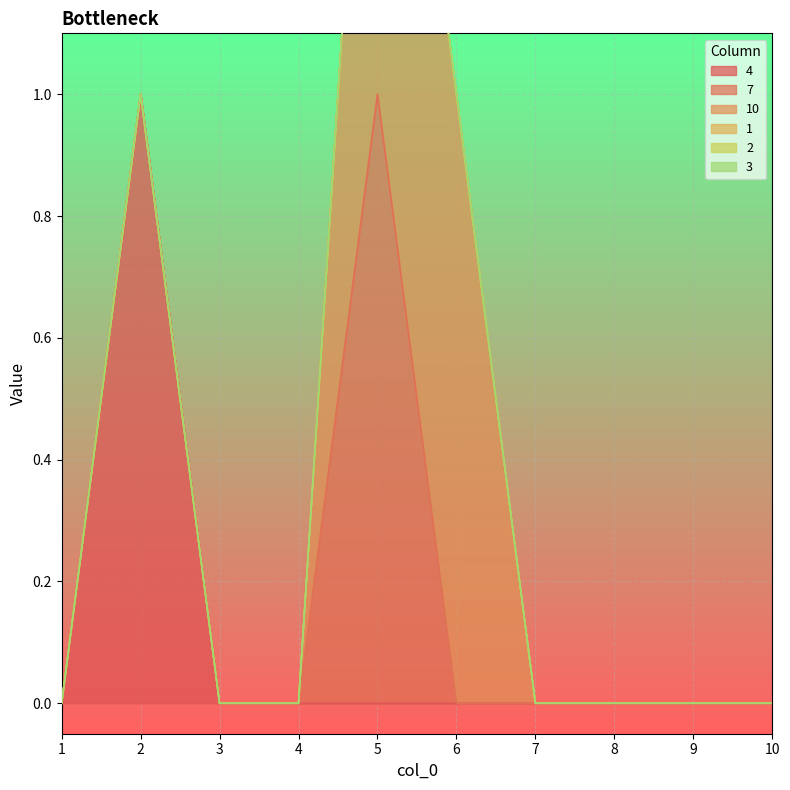

The 4 series shows 0 at 1. True or false?

True